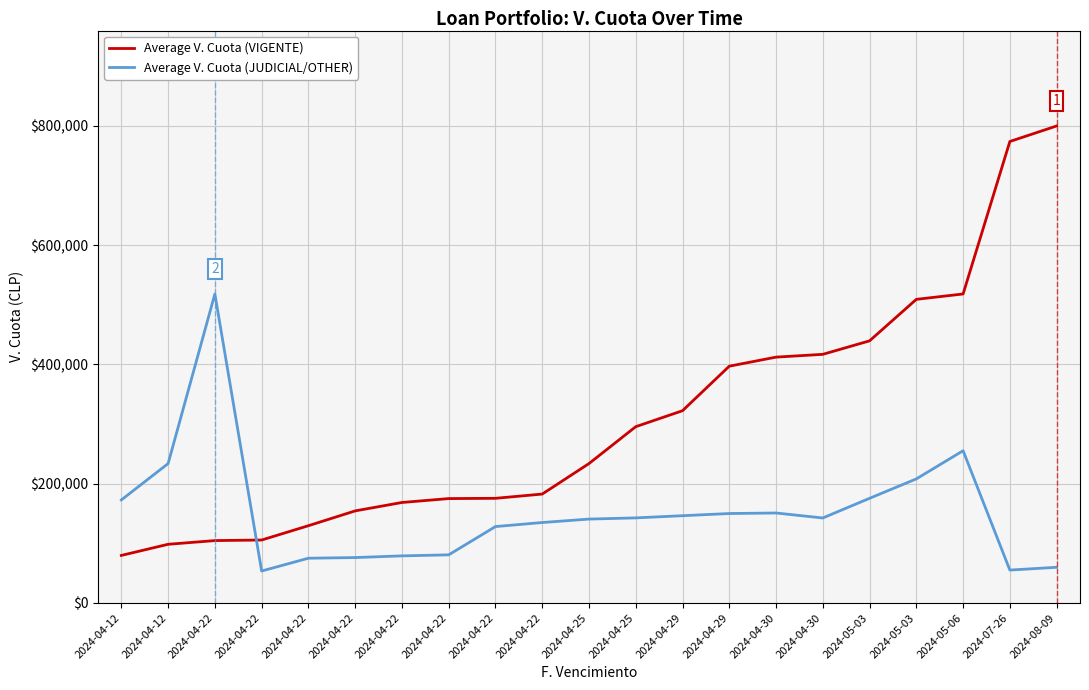

What are all the series names shown in the legend?

Average V. Cuota (VIGENTE), Average V. Cuota (JUDICIAL/OTHER)